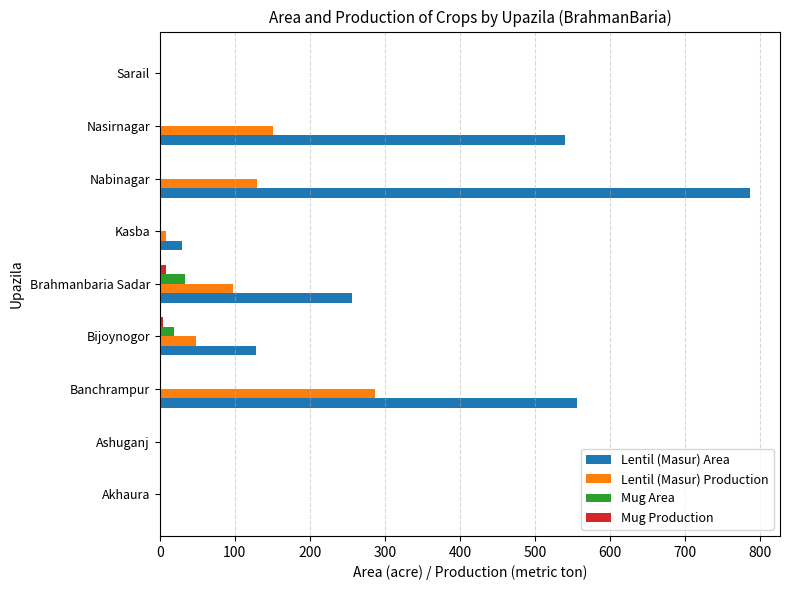

What is the sum of all Lentil (Masur) Production values?

720.8